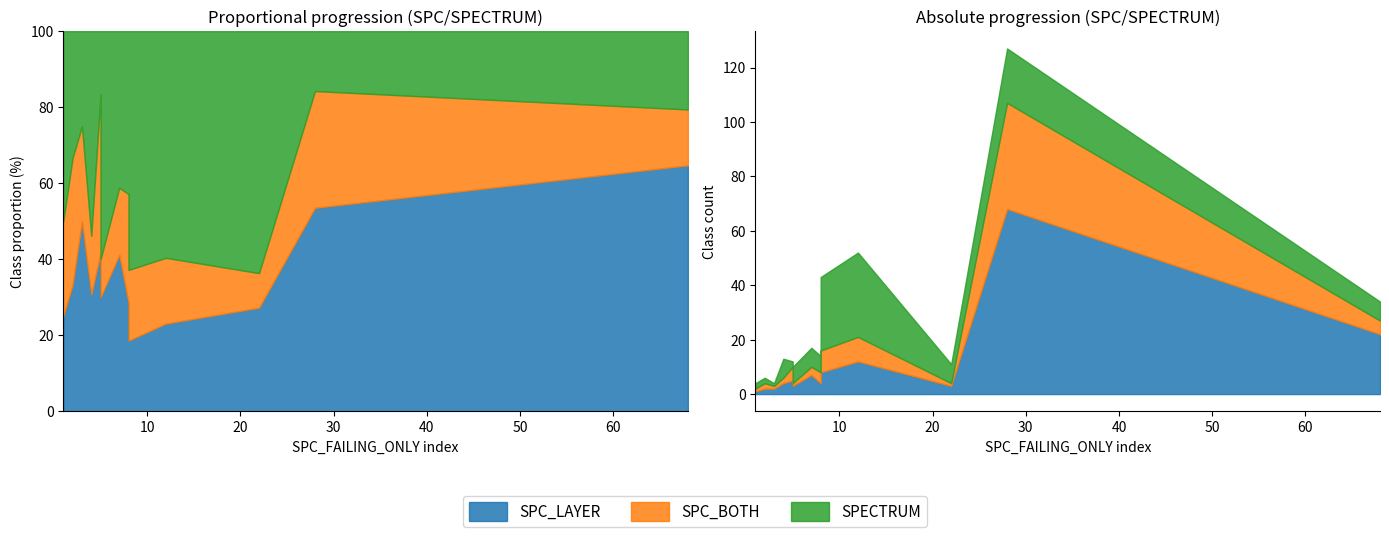

What is the sum of all SPECTRUM values?

134